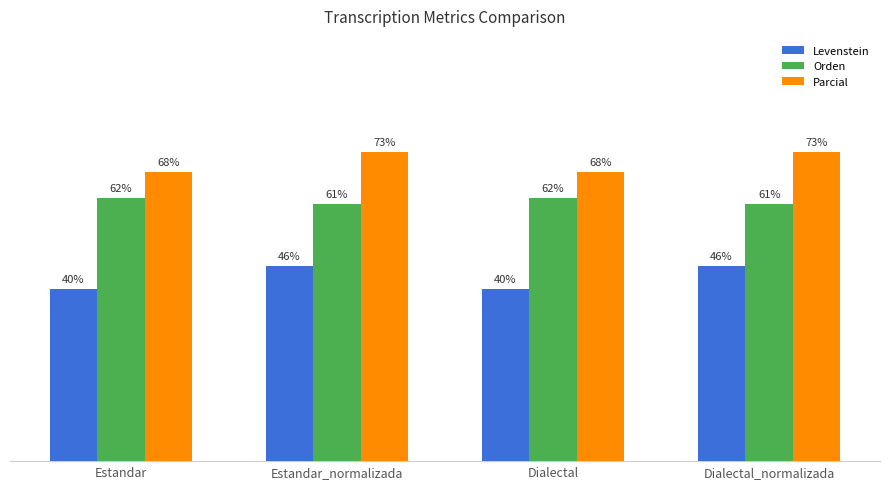

Rank the series by their average value, from lowest to highest.

Levenstein, Orden, Parcial